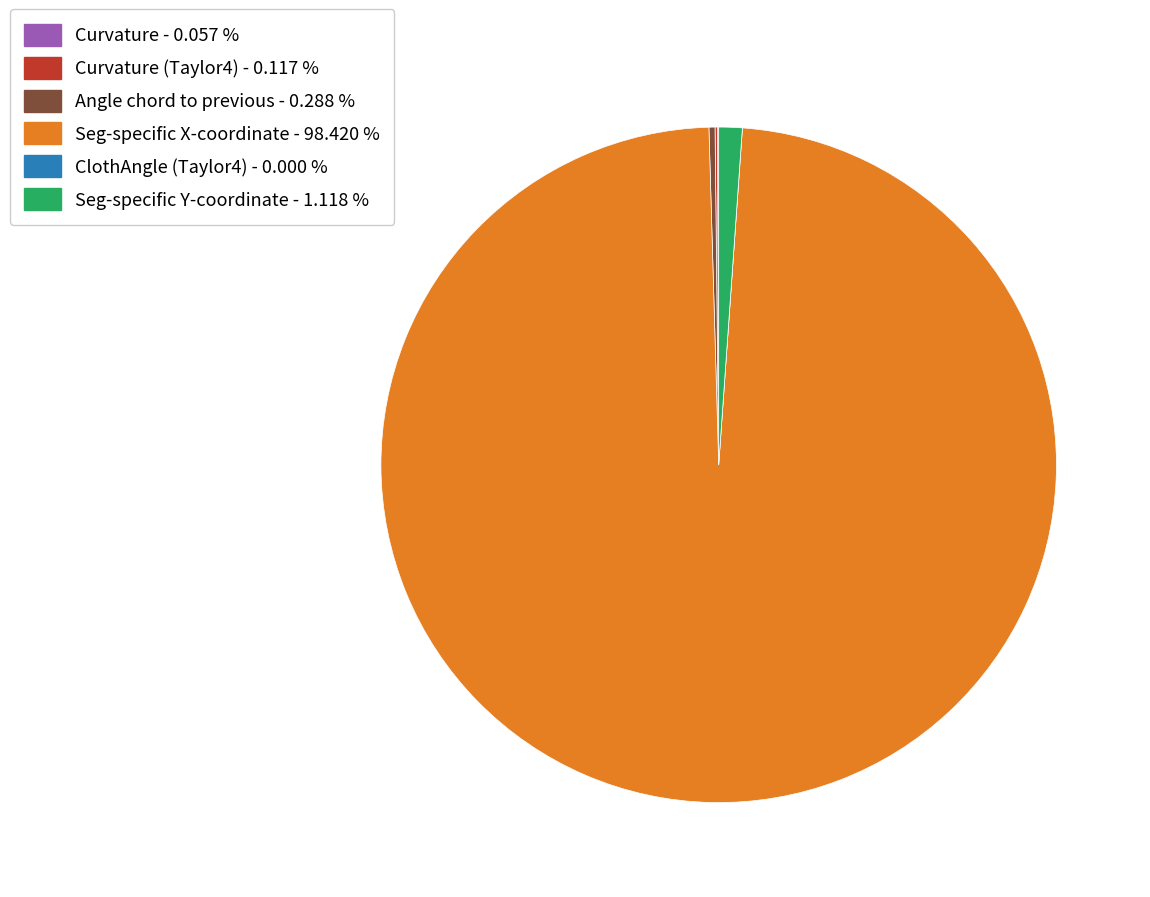

Does any single category account for the majority?

Yes